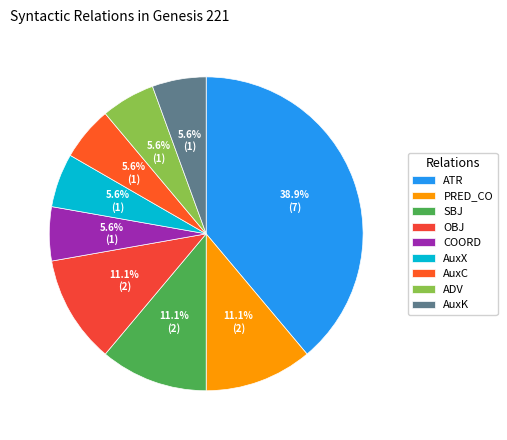

Is there a majority slice in this chart?

No